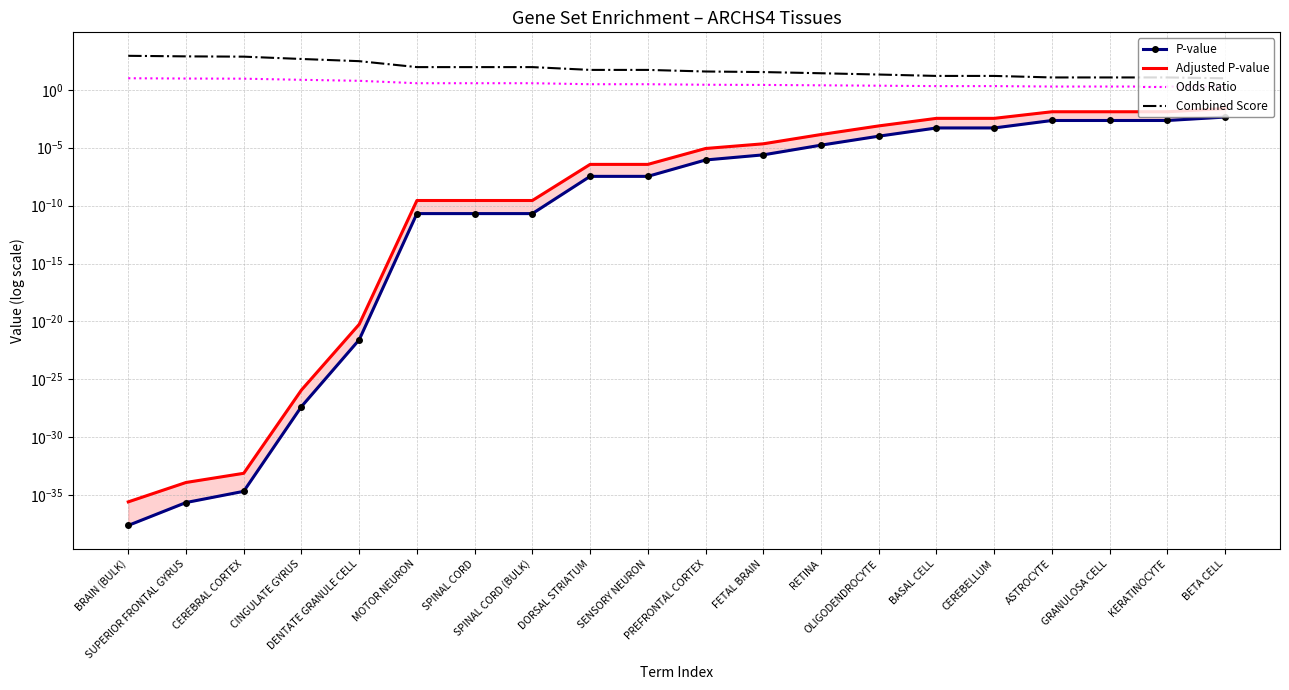

Which series has the largest total across all categories?

Combined Score